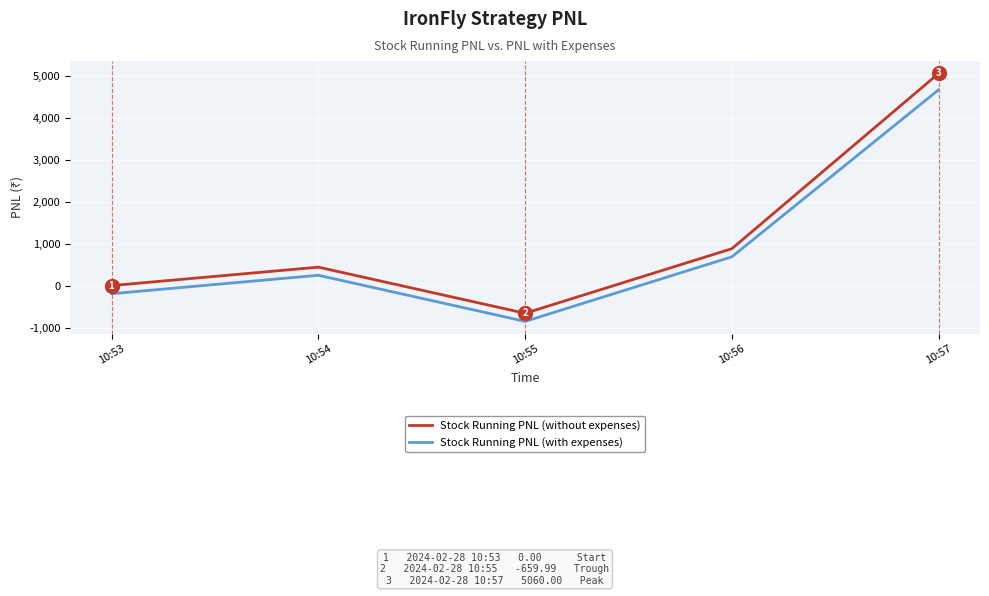

Is it true that Stock Running PNL (without expenses) equals 880.0 at 10:56?

True